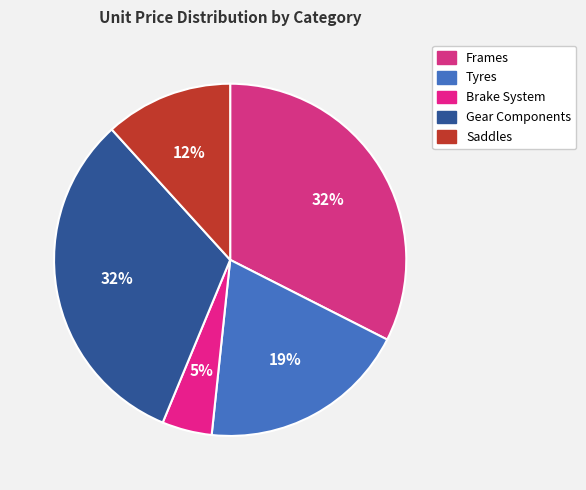

To the nearest percent, what is the difference between the Saddles and Tyres slice percentages?

7%